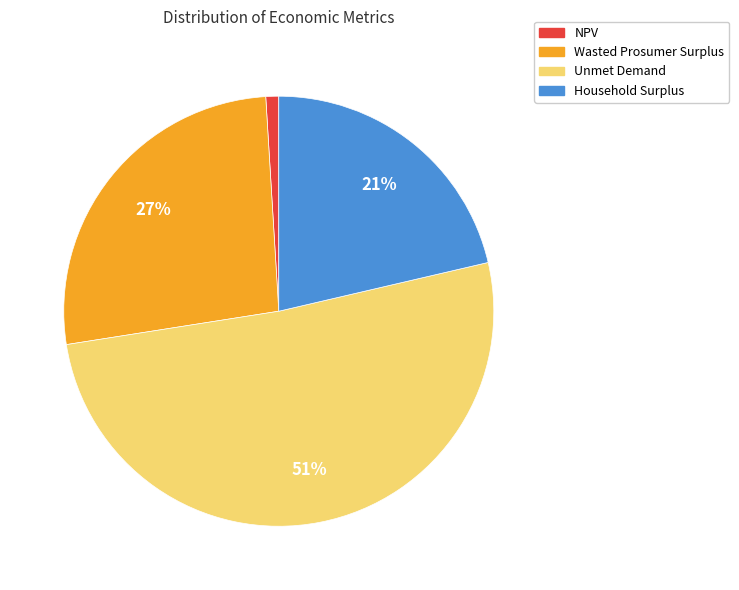

To the nearest percent, what is the average slice percentage?

25%